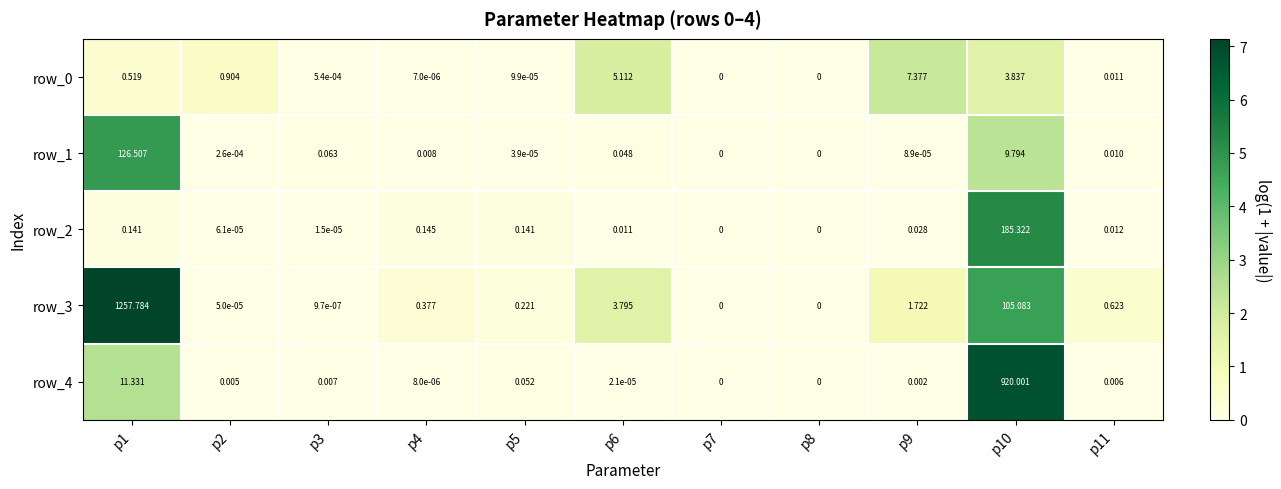

What is the difference between the highest and lowest values at p6?

5.1